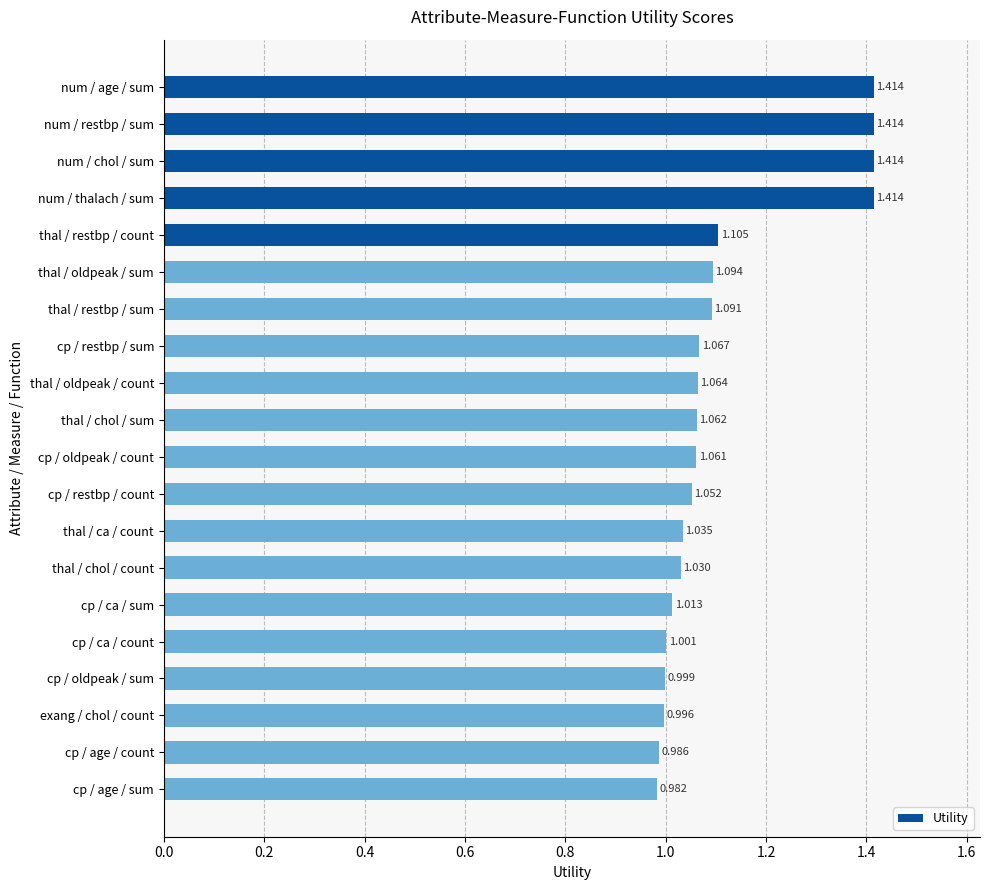

What is the label of the 10th bar from the bottom?

cp / oldpeak / count